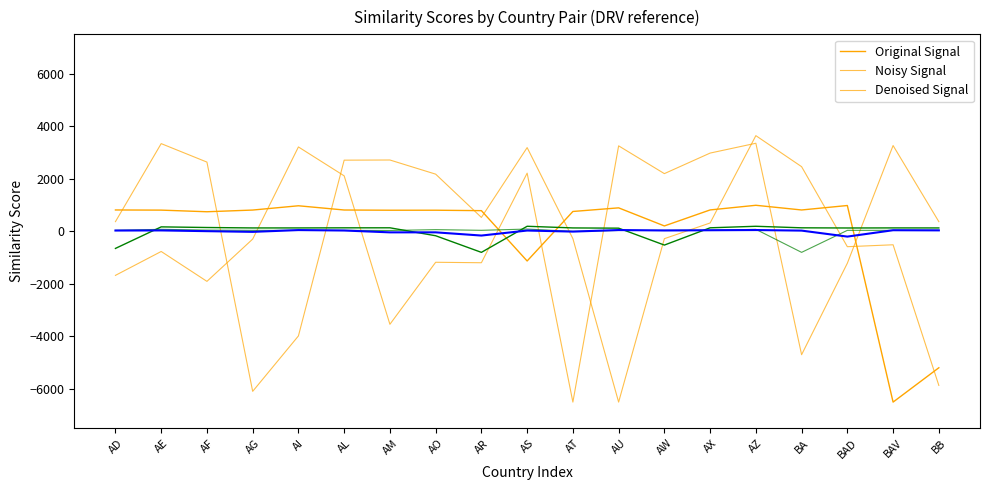

What is the total value across all series at AS?

4585.7